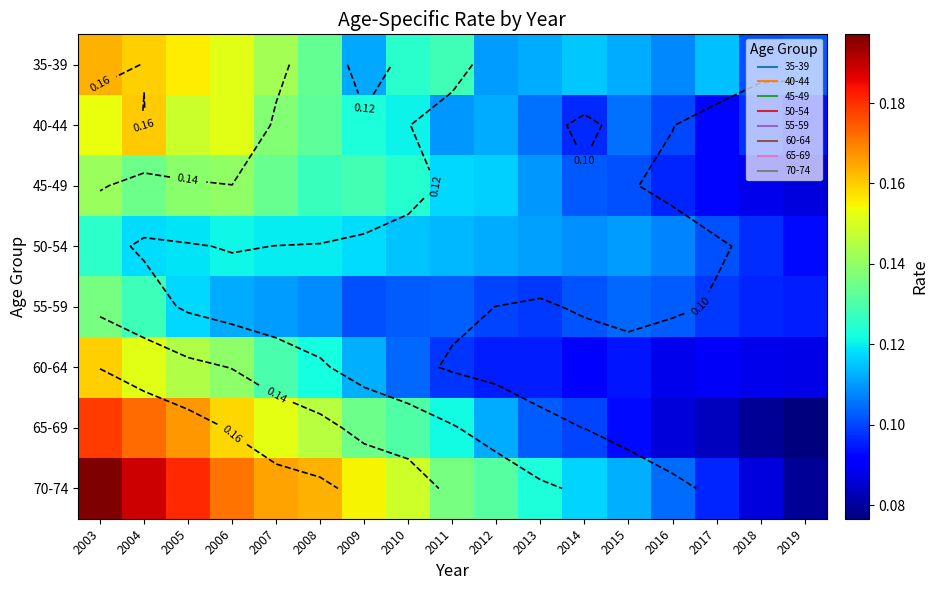

The 35-39 series shows 0.1 at 2018. True or false?

False